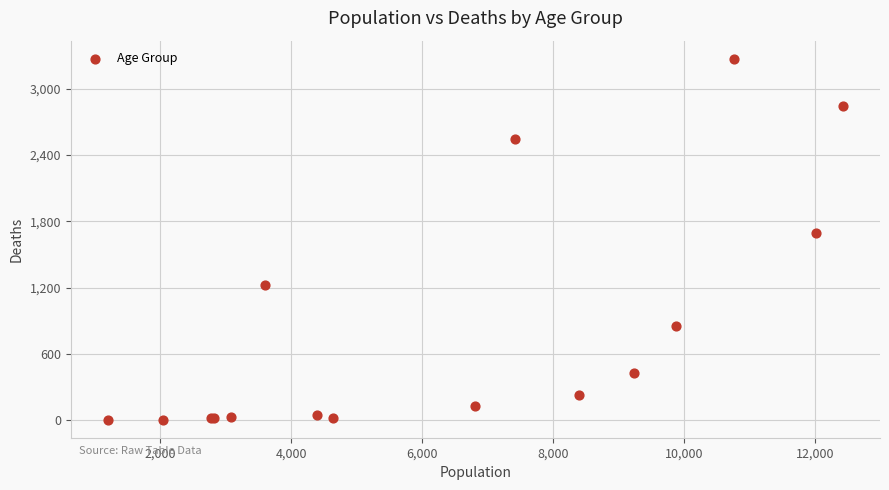

What Y value in the scatter plot is closest to 1638?

1690